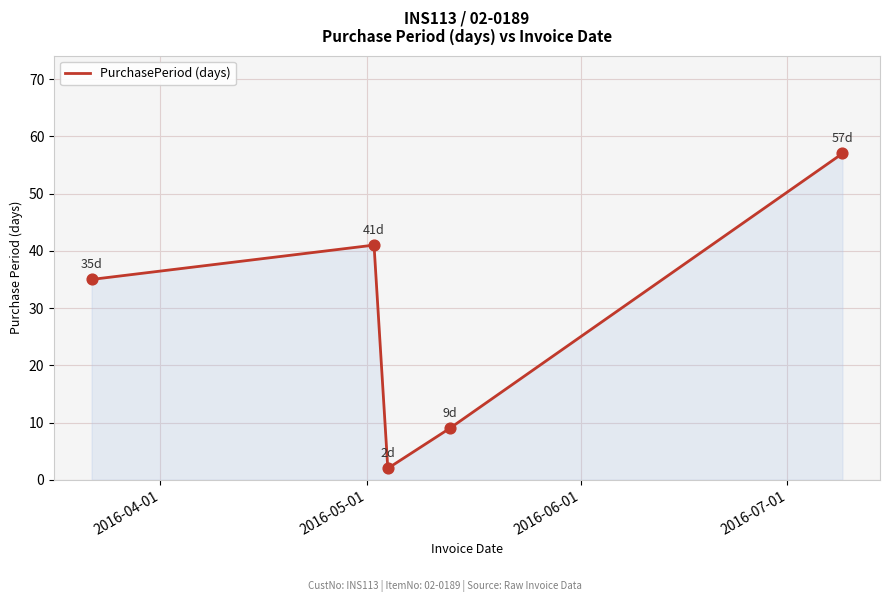

True or false: there are more than 0 points higher than both neighbors.

True